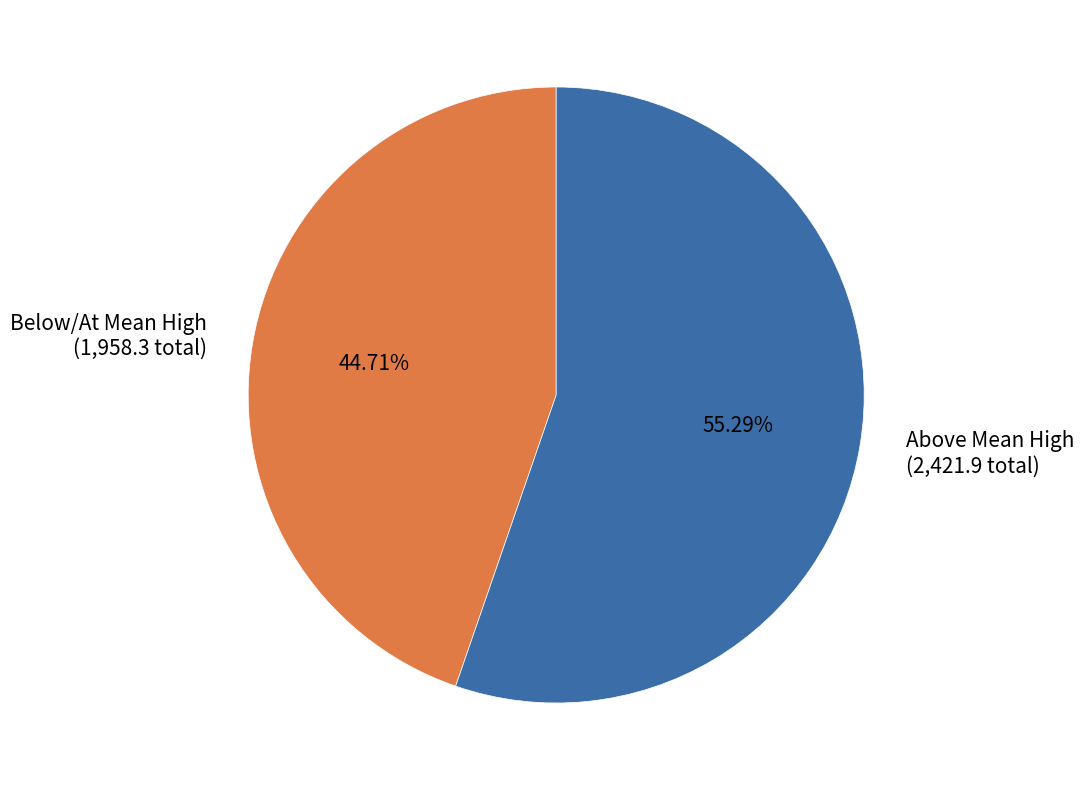

Which slice is the largest?

Above Mean High